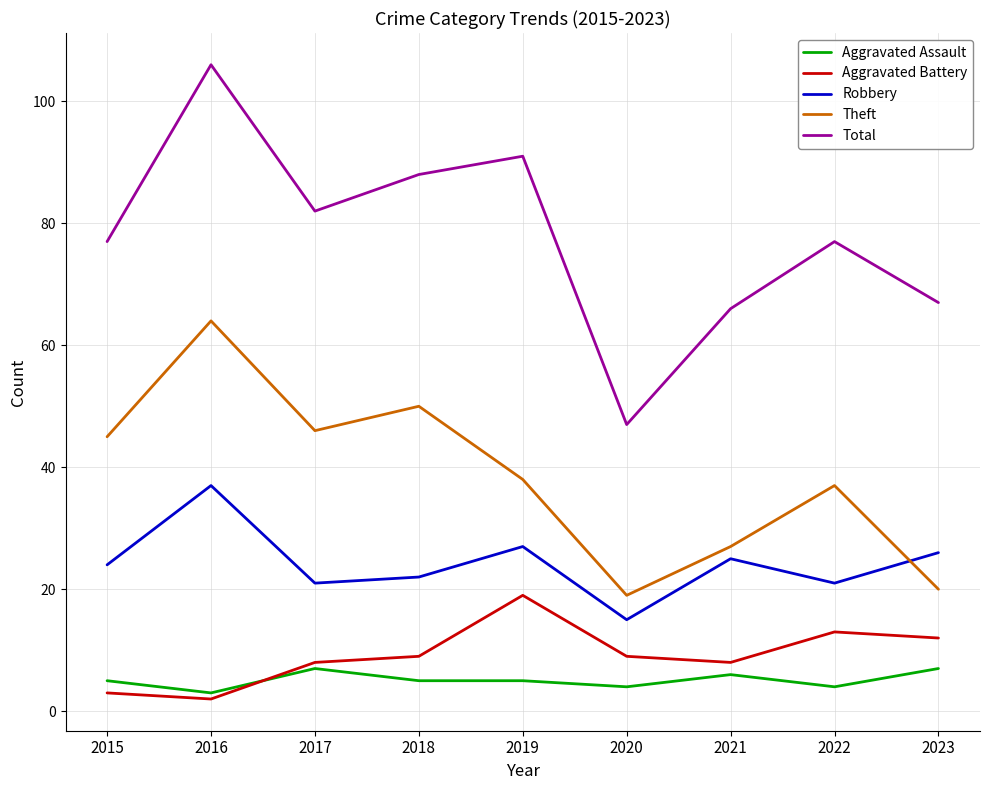

What is the difference between the Aggravated Assault values at 2018 and 2023?

2